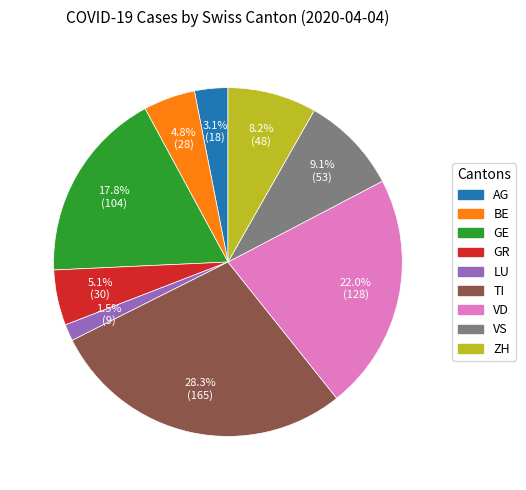

Count the number of slices in the pie.

9